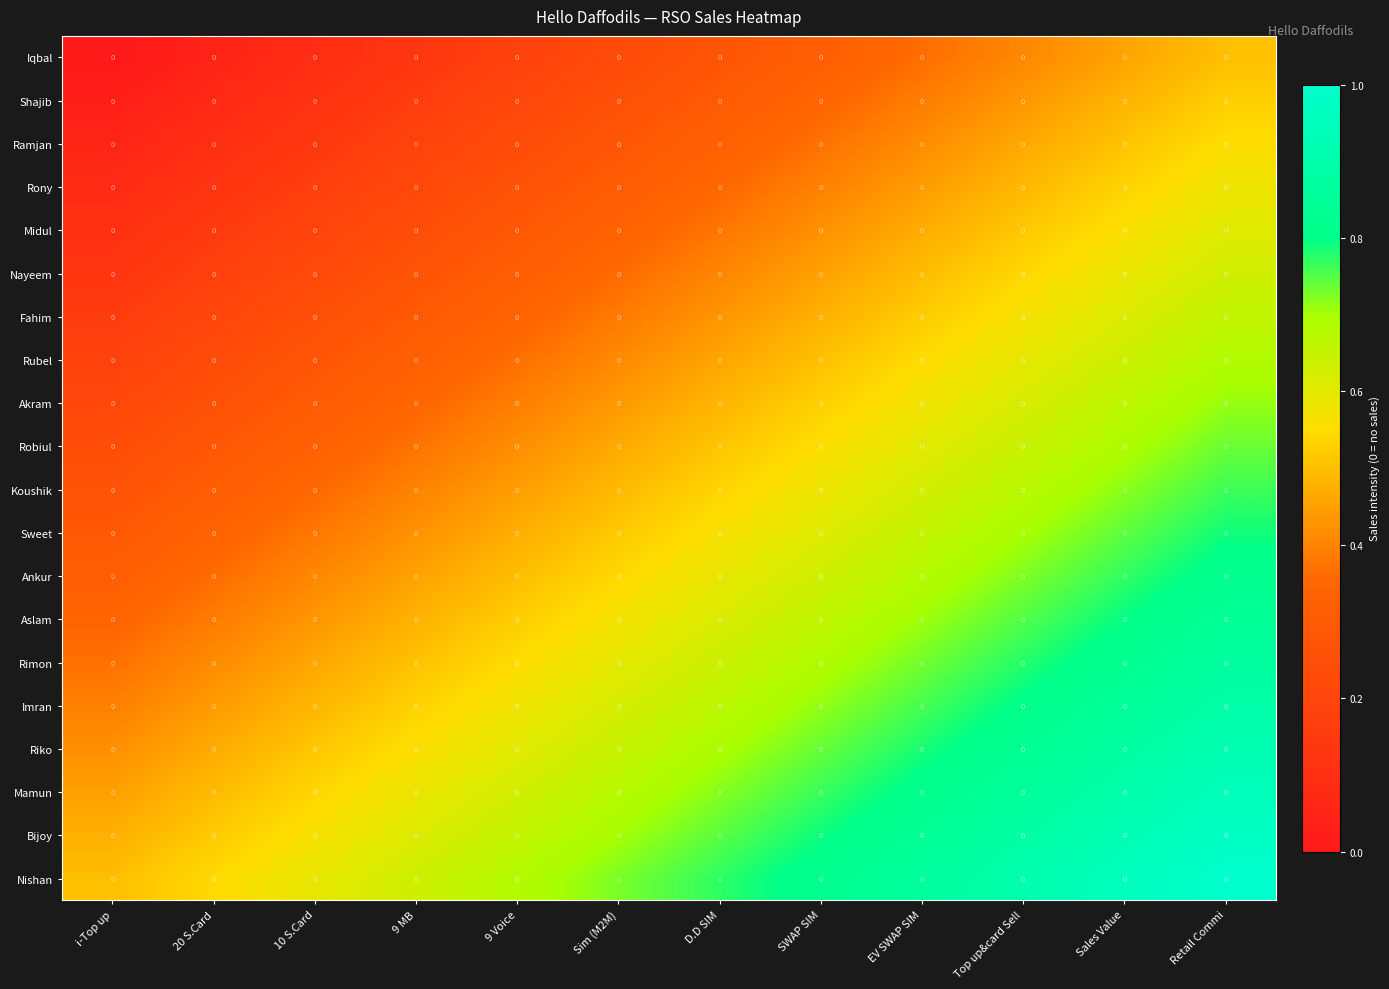

Is it true that Aslam equals 1.3 at Top up&card Sell?

False